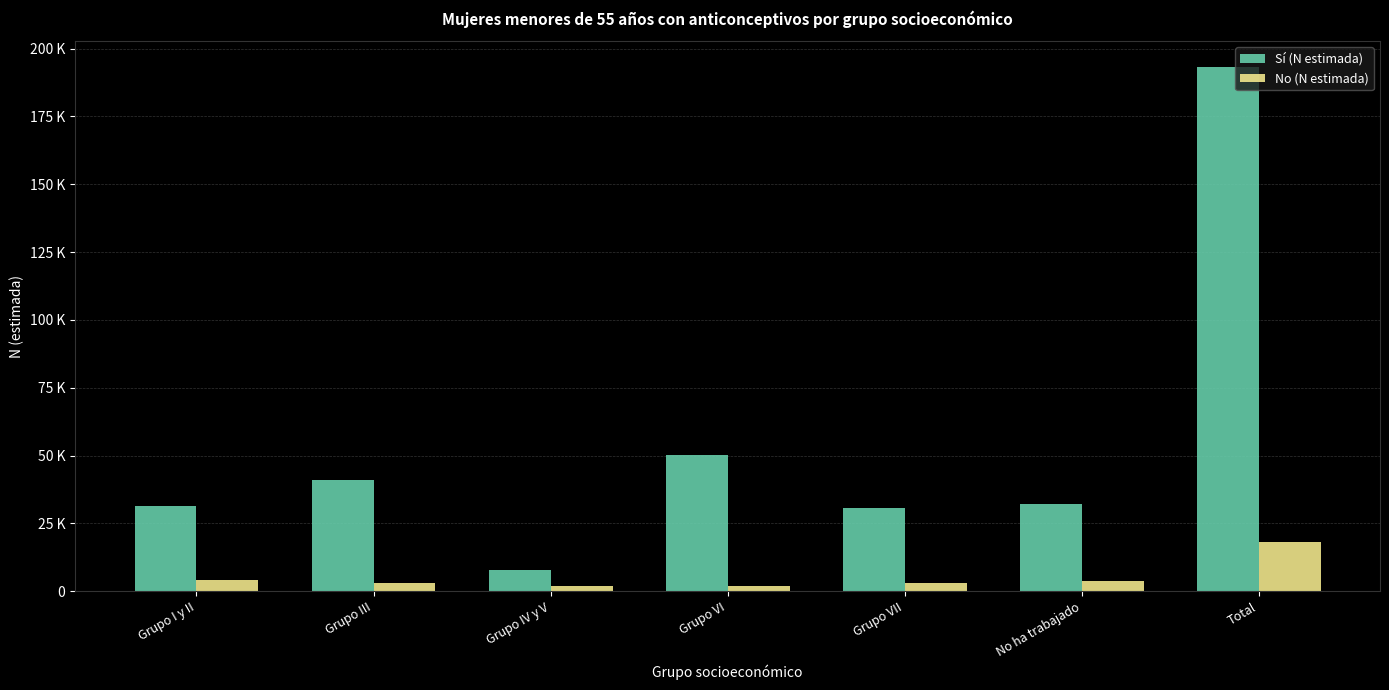

What is the label of the 6th bar from the right?

Grupo III